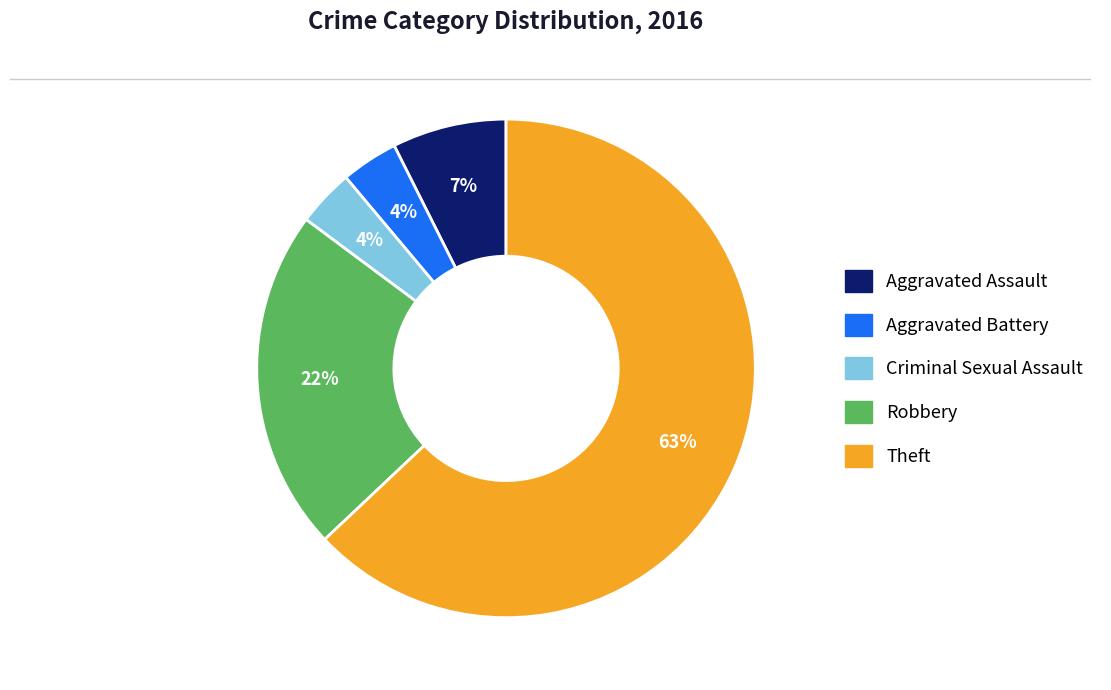

To the nearest percent, what is the average slice percentage?

20%